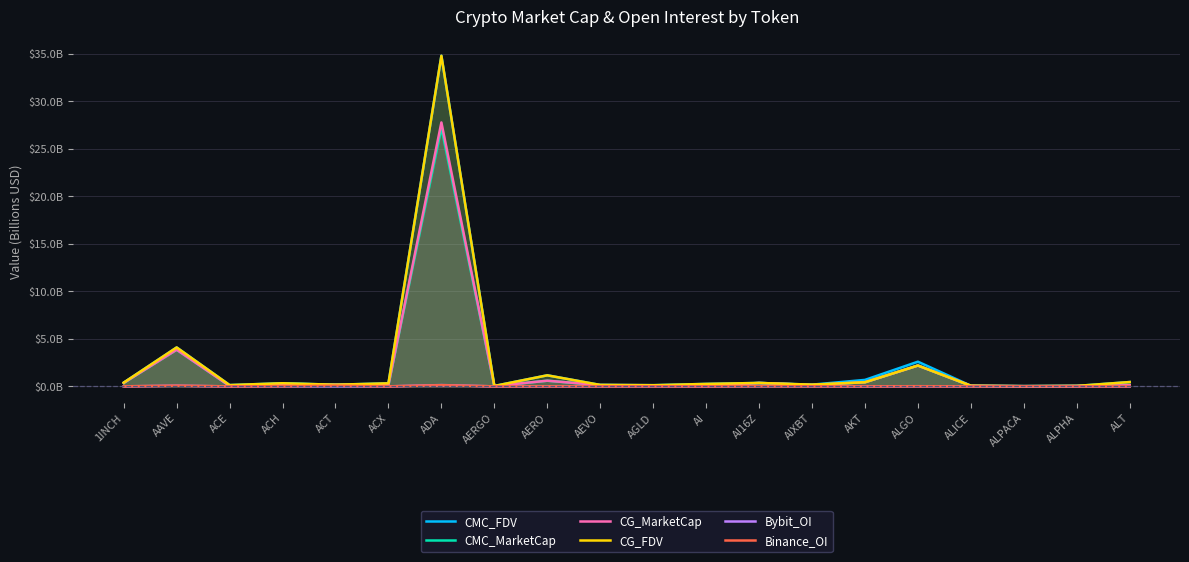

True or false: CMC_MarketCap and CMC_FDV intersect in this chart.

False